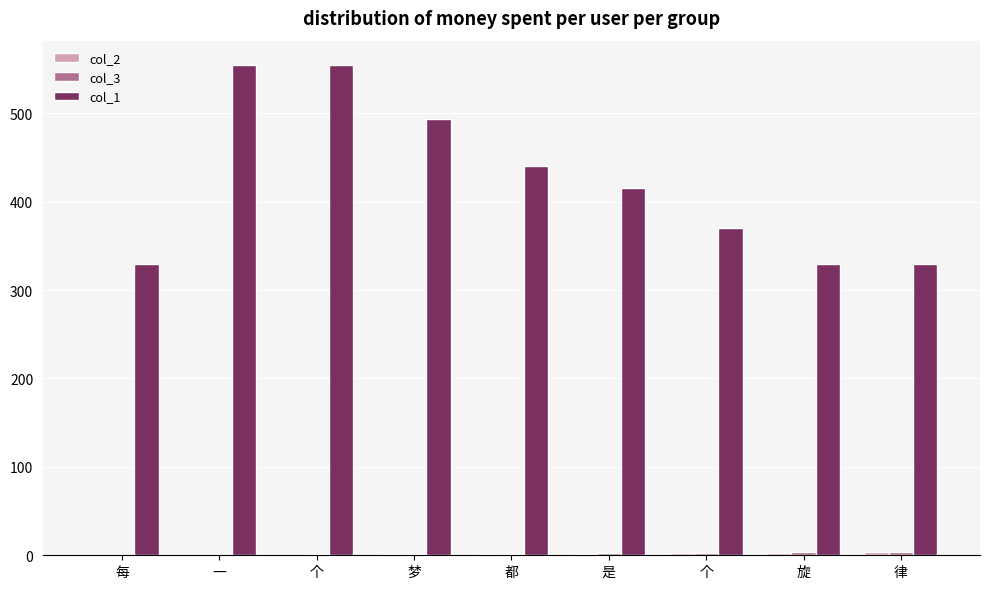

What is the average value of the col_3 series?

2.0